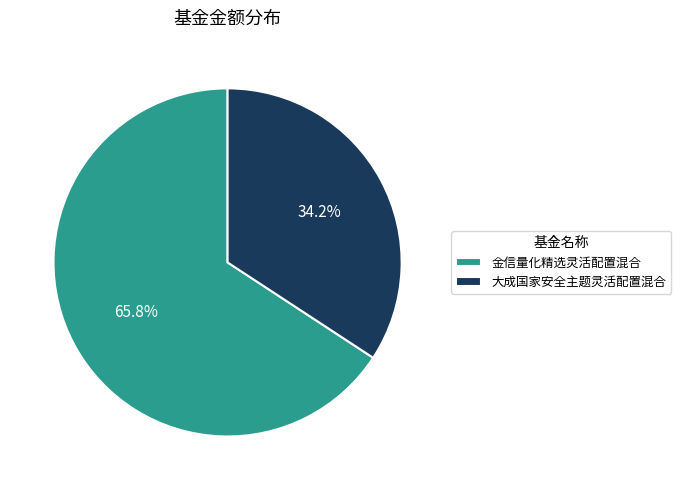

To the nearest percent, what portion does 金信量化精选灵活配置混合 represent?

66%